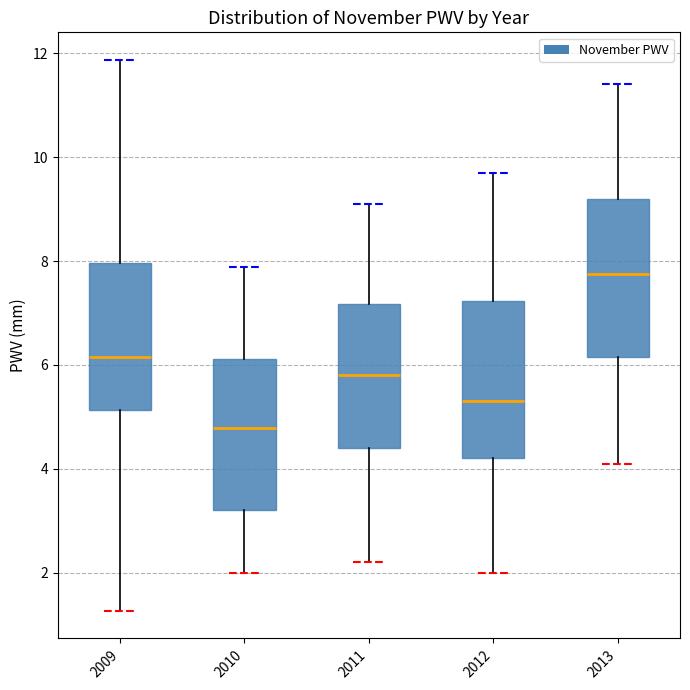

Where does the upper whisker of the box at x = 2009 end on the y-axis? The values are not printed on the chart, so give them approximately, as read against the axis.

11.8